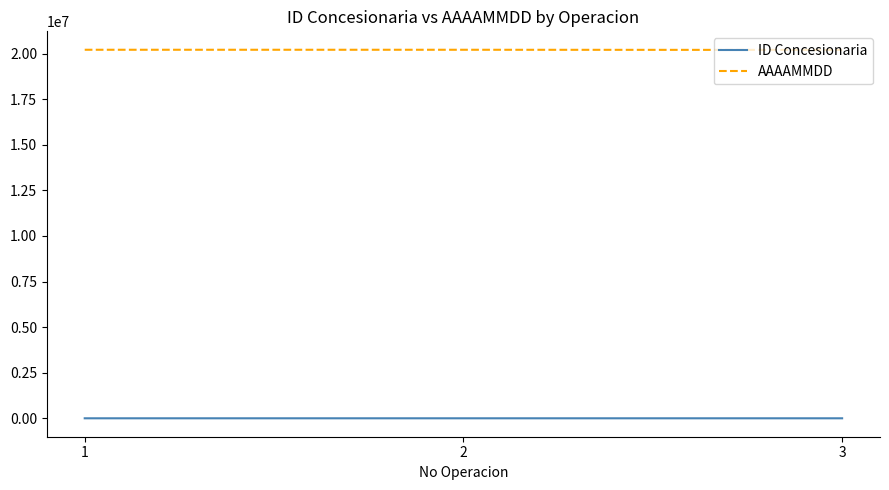

Is it true that AAAAMMDD equals 20210323 at 1?

True